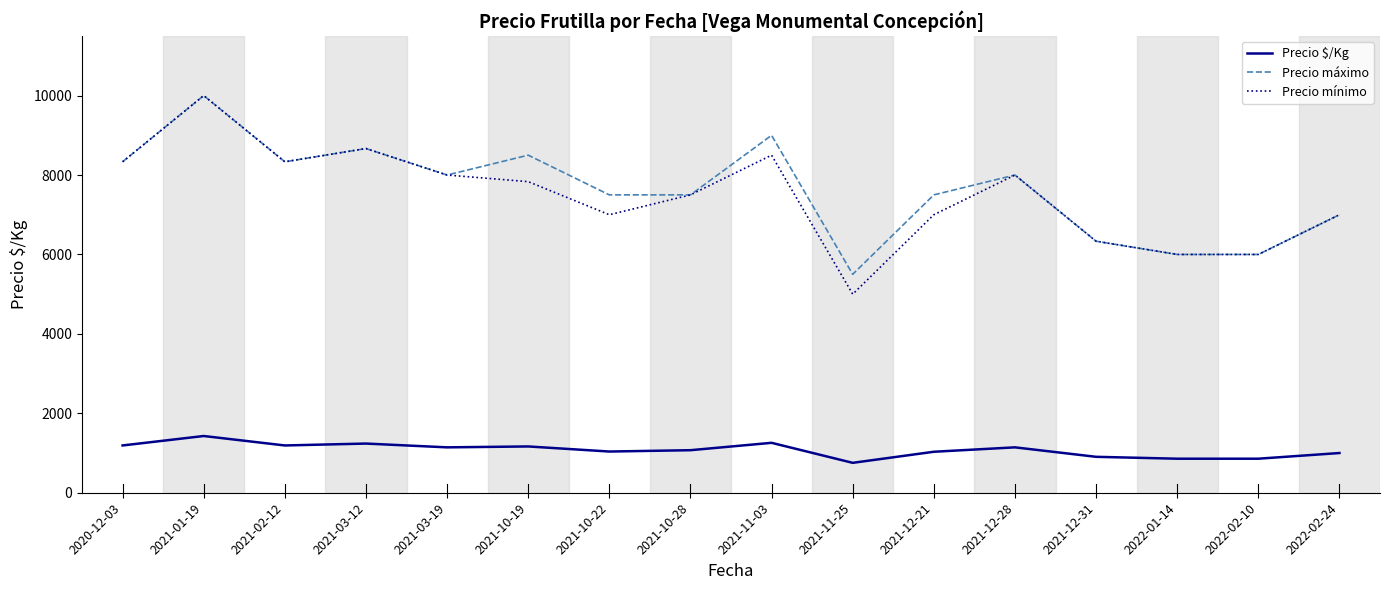

How many lines are shown in the chart?

3